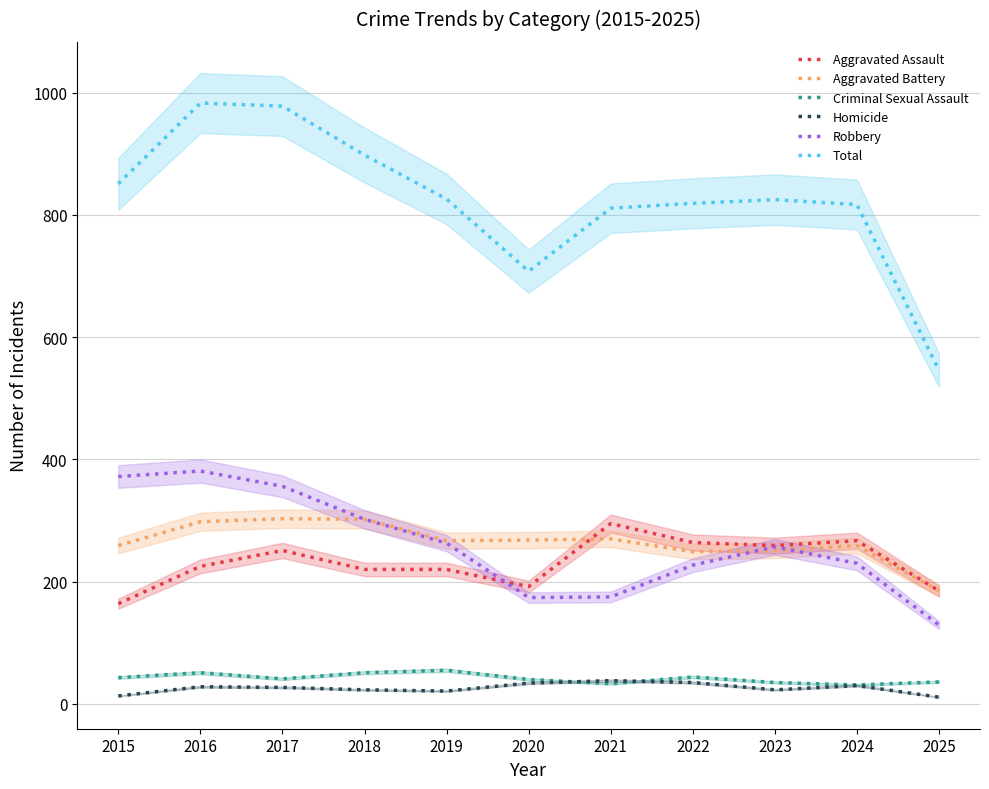

At which category is the sum across all series the highest?

2016